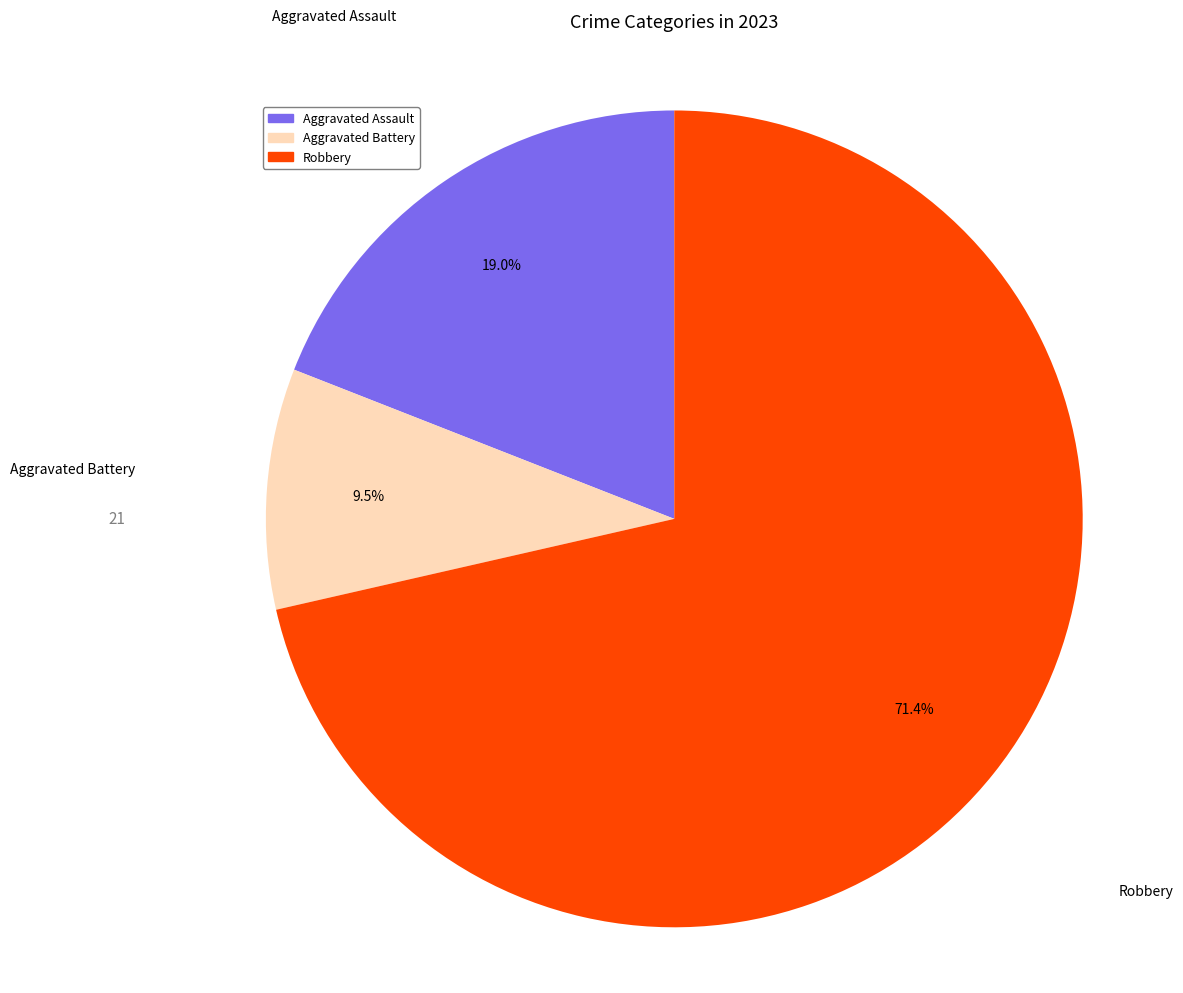

Is there any slice that represents more than half of the pie?

Yes